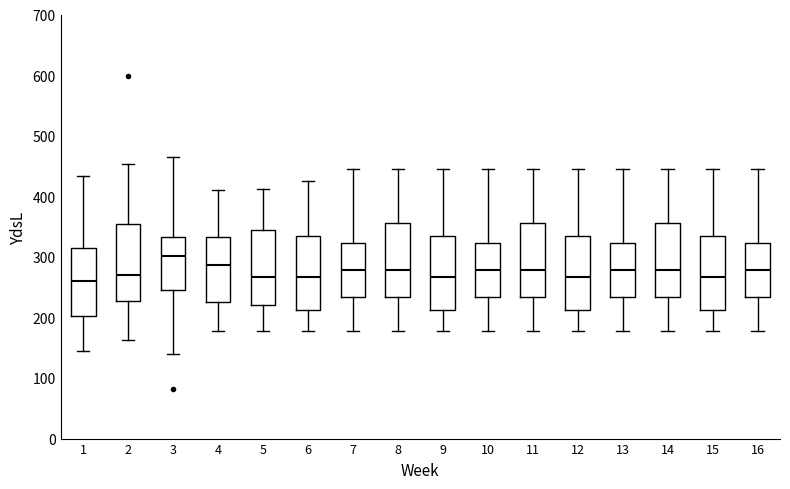

Reading left to right, read every box against the y-axis: the position of its median line, the range the box covers, and the ends of its whiskers. The values are not printed on the chart, so give them approximately, as read against the axis.

1: median 260, box 200 to 320, whiskers 150 to 430
2: median 270, box 230 to 360, whiskers 160 to 450
3: median 300, box 250 to 330, whiskers 140 to 460
4: median 290, box 230 to 330, whiskers 180 to 410
5: median 270, box 220 to 350, whiskers 180 to 410
6: median 270, box 210 to 330, whiskers 180 to 430
7: median 280, box 230 to 320, whiskers 180 to 450
8: median 280, box 230 to 360, whiskers 180 to 450
9: median 270, box 210 to 330, whiskers 180 to 450
10: median 280, box 230 to 320, whiskers 180 to 450
11: median 280, box 230 to 360, whiskers 180 to 450
12: median 270, box 210 to 330, whiskers 180 to 450
13: median 280, box 230 to 320, whiskers 180 to 450
14: median 280, box 230 to 360, whiskers 180 to 450
15: median 270, box 210 to 330, whiskers 180 to 450
16: median 280, box 230 to 320, whiskers 180 to 450